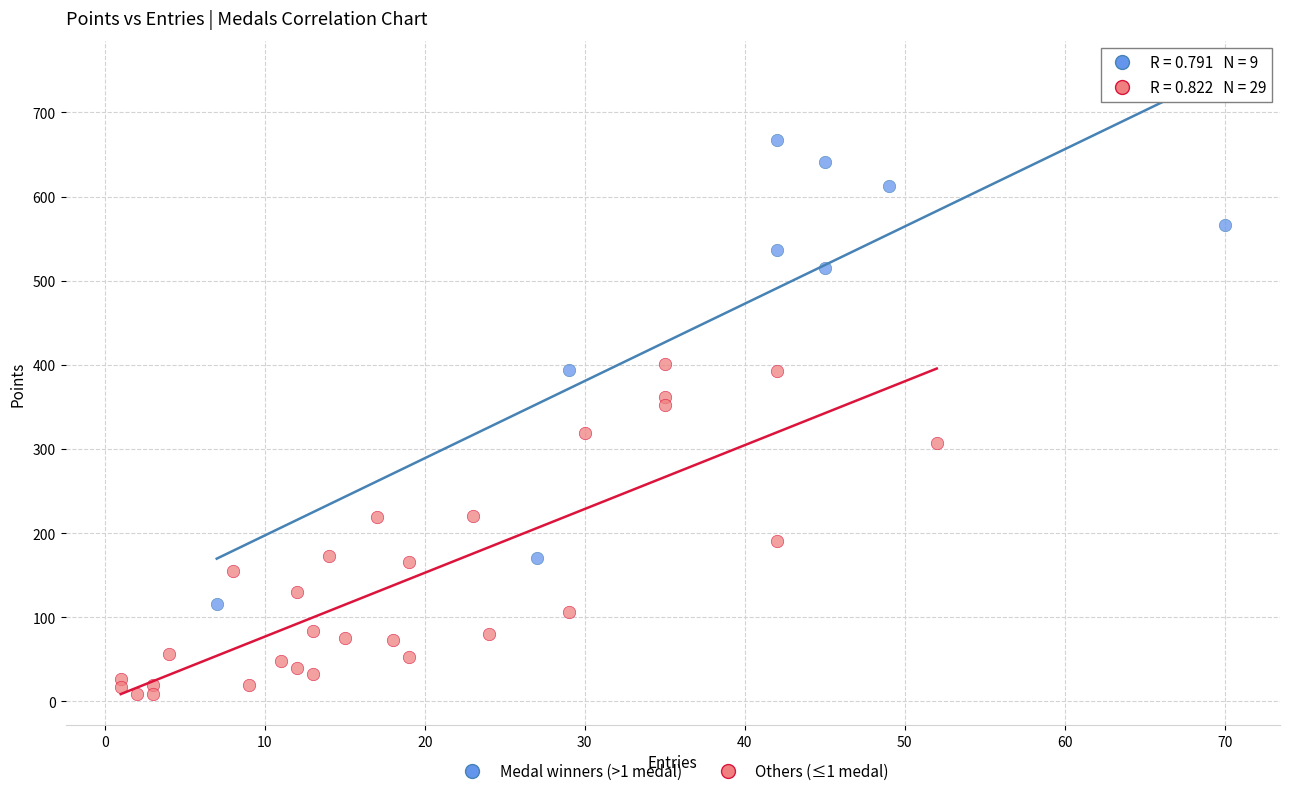

Which series contains the lowest Y value?

Others (≤1 medal)